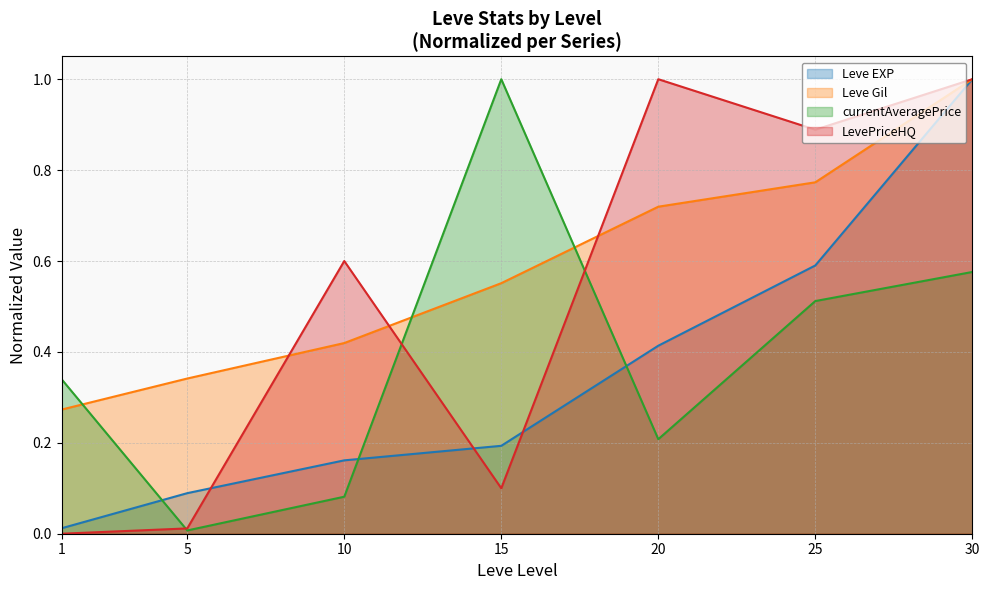

Which series has the largest total across all categories?

Leve Gil